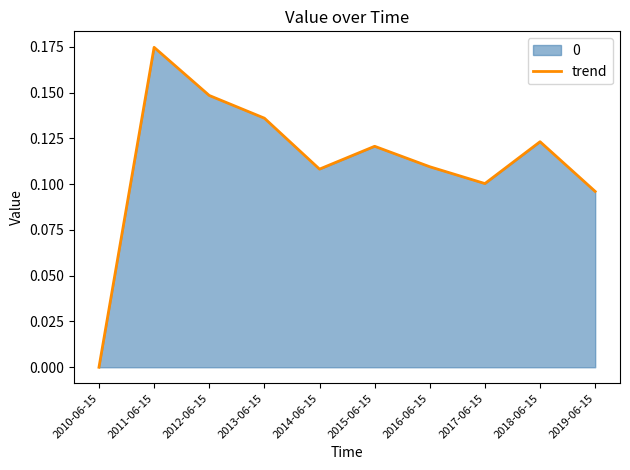

Count the number of values greater than 0.

9